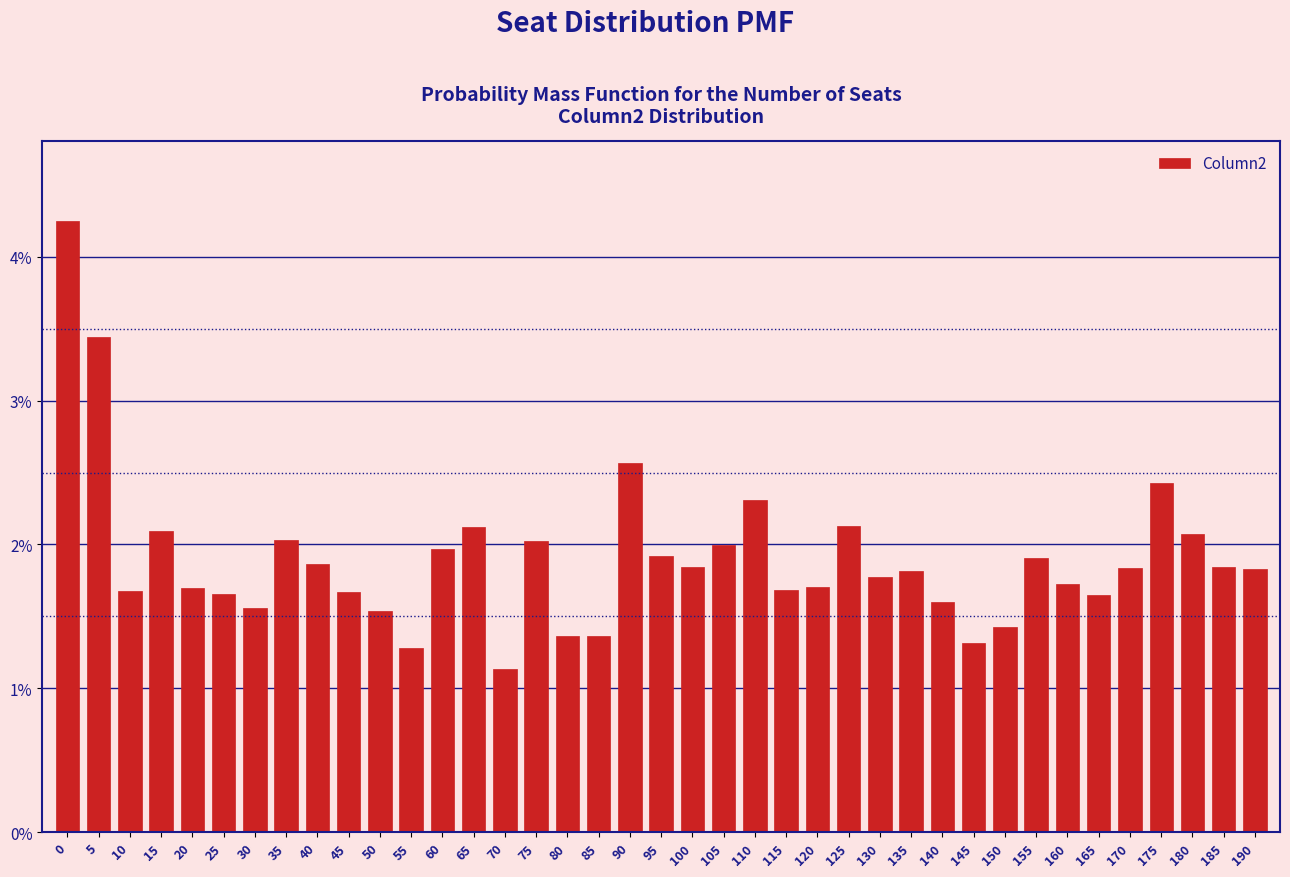

Are the bars horizontal?

No